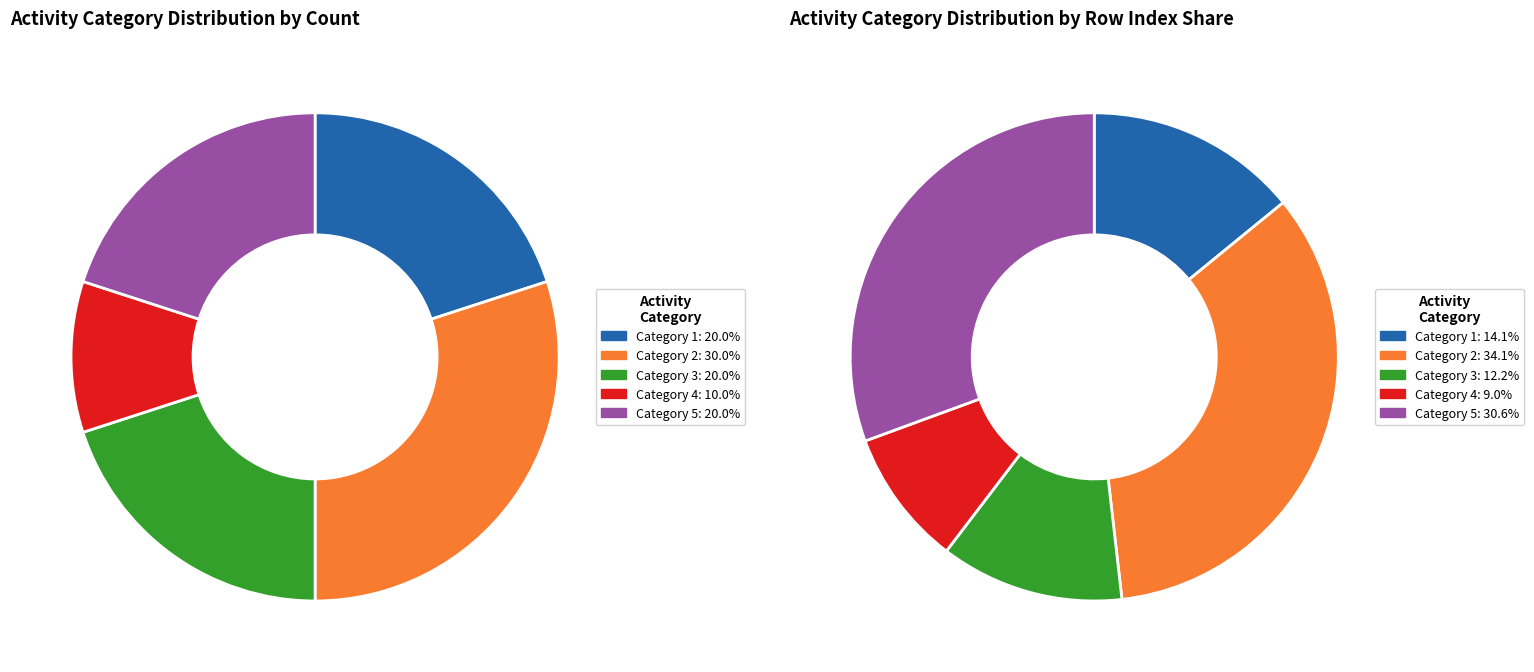

To the nearest percent, what is the average slice percentage?

20%